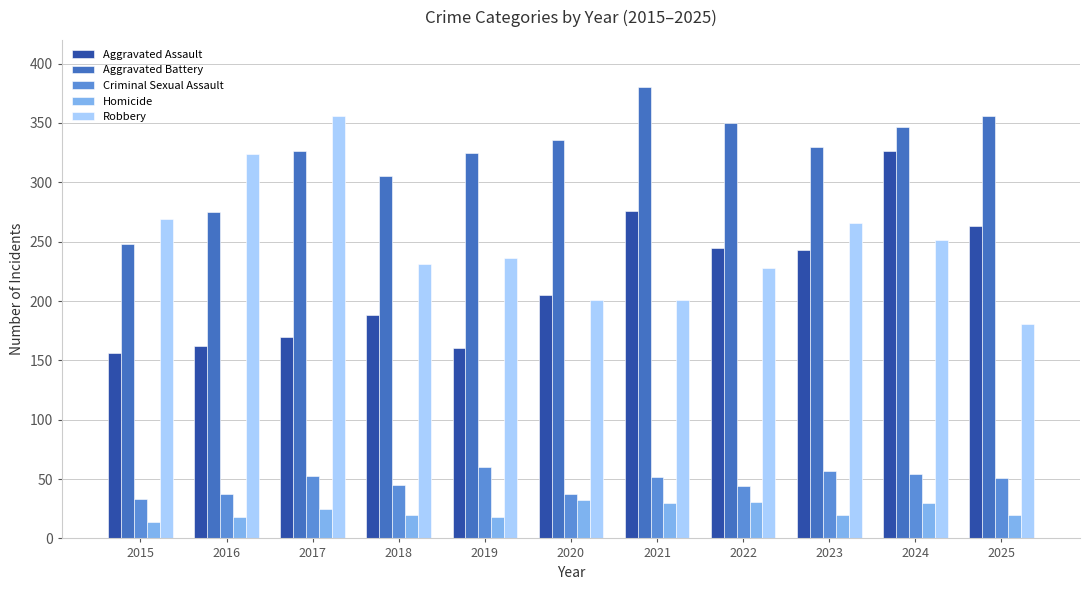

What is the sum of all Aggravated Assault values?

2394